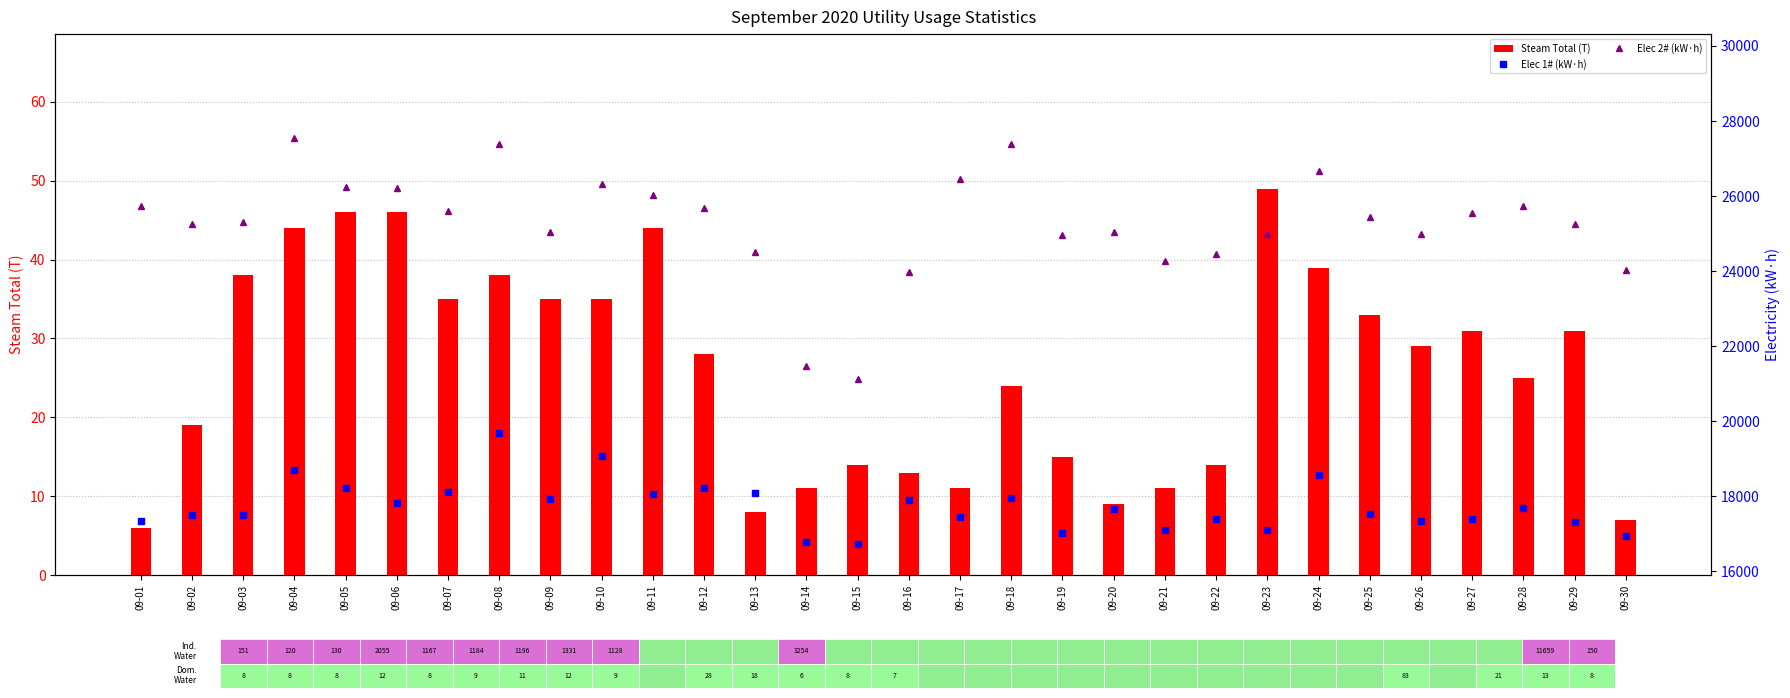

What is the lowest value of the Steam Total (T) series?

6